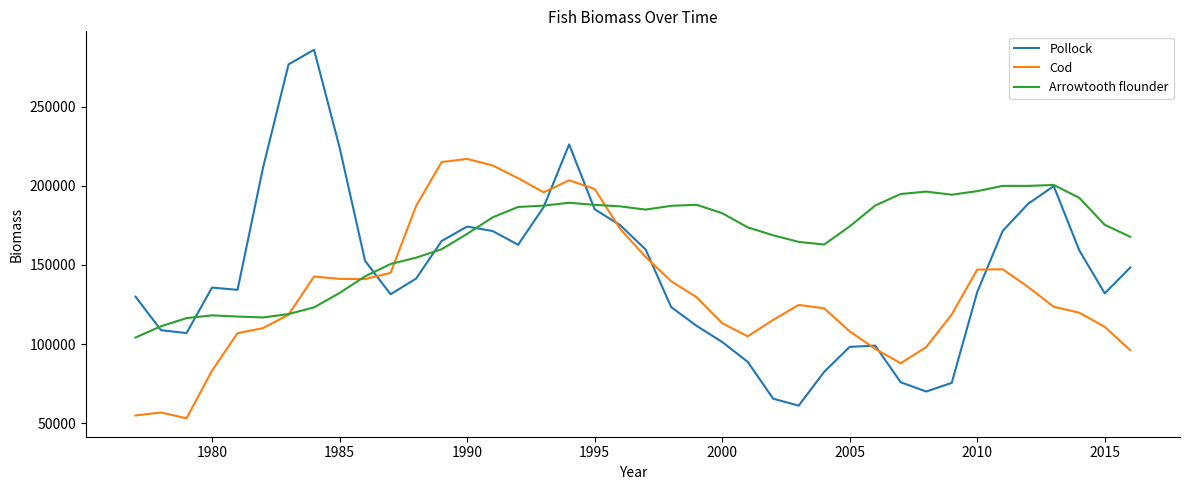

Rank the series by their maximum value, from highest to lowest.

Pollock, Cod, Arrowtooth flounder